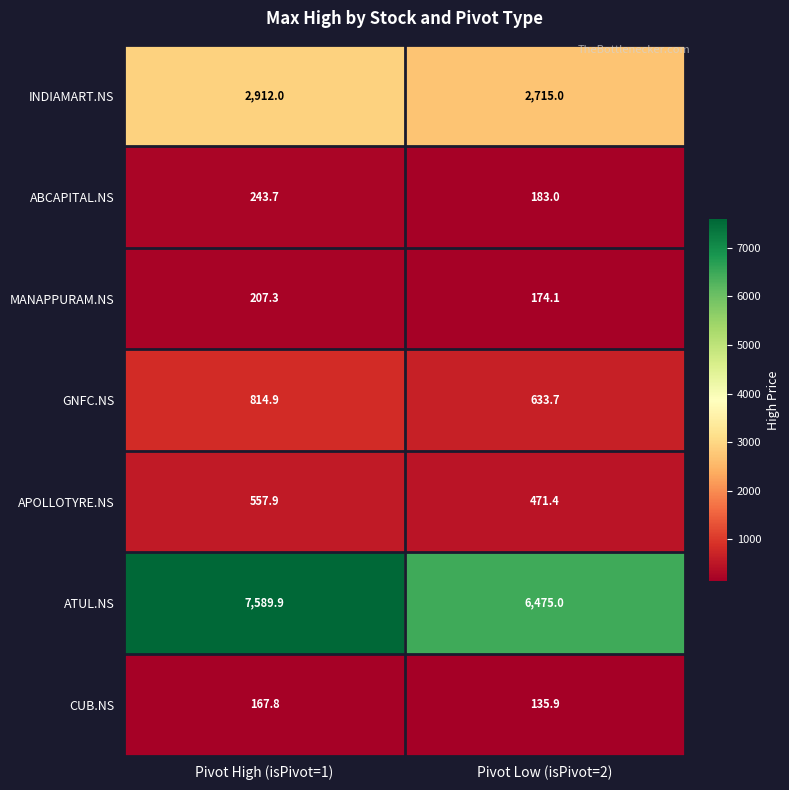

What value does the ATUL.NS series have at Pivot Low (isPivot=2)?

6475.0